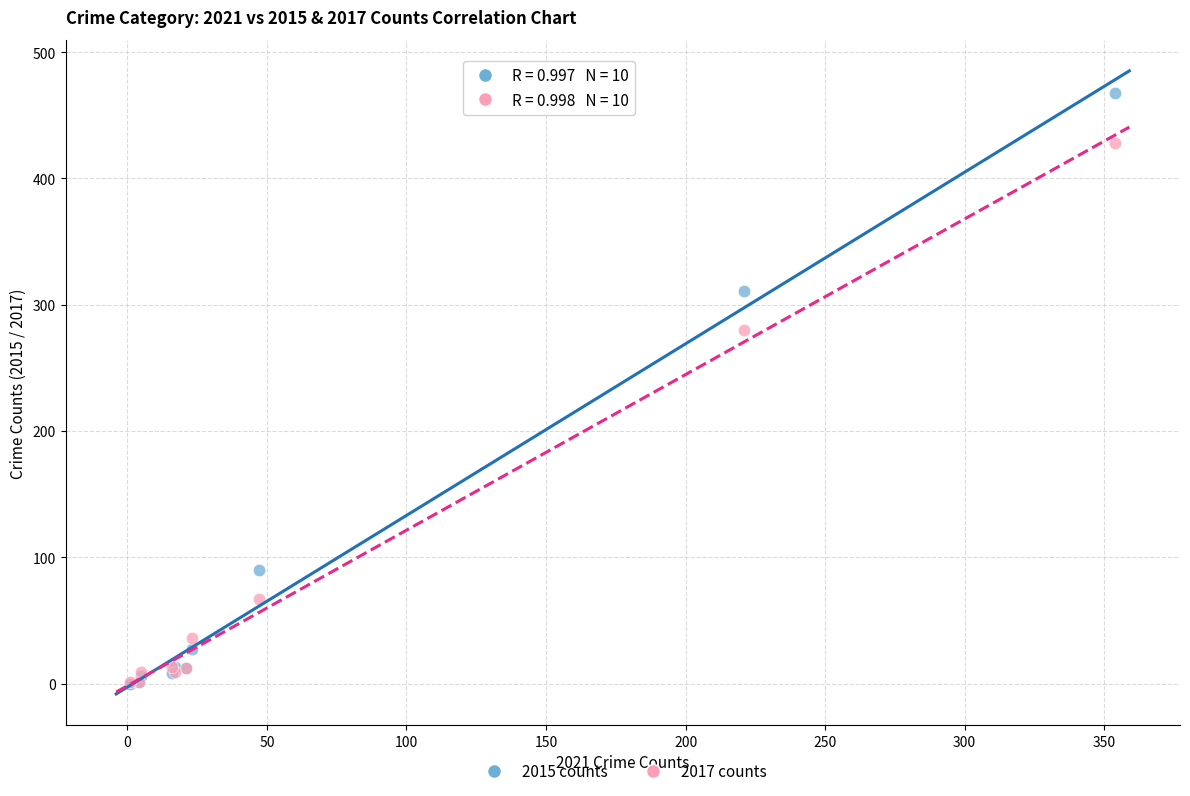

Across all series, what Y value is closest to 234?

280